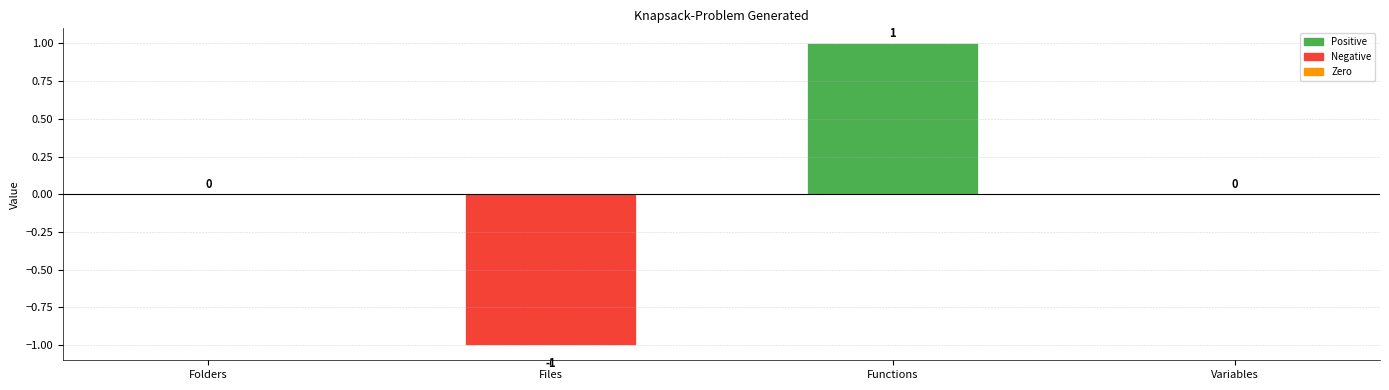

Are the bars horizontal?

No